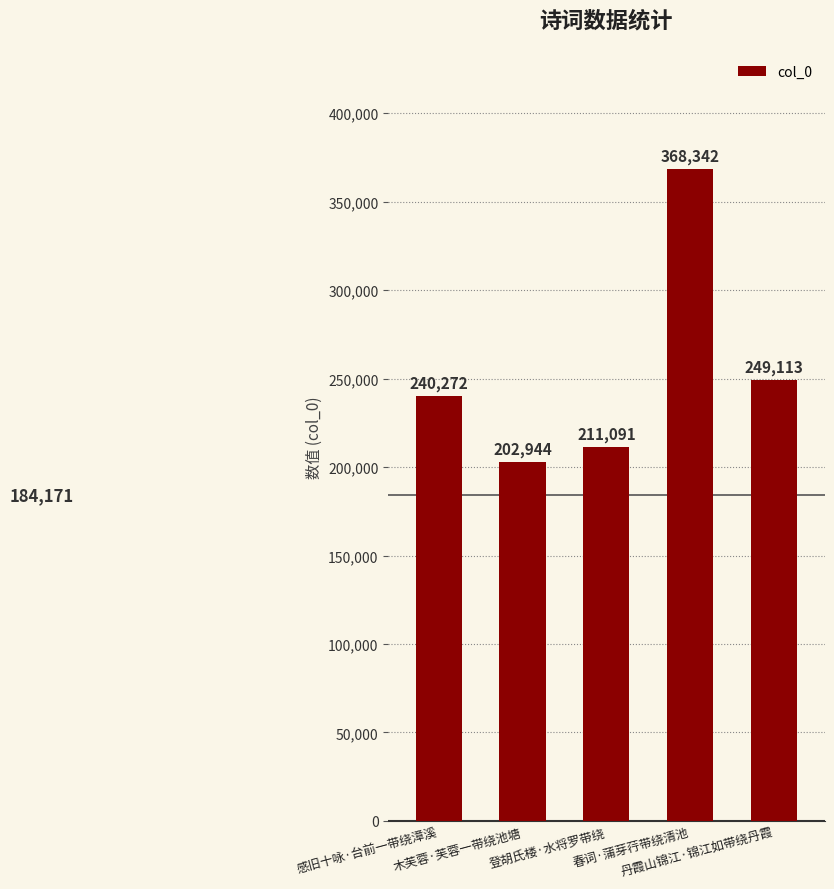

Are the bars horizontal?

No